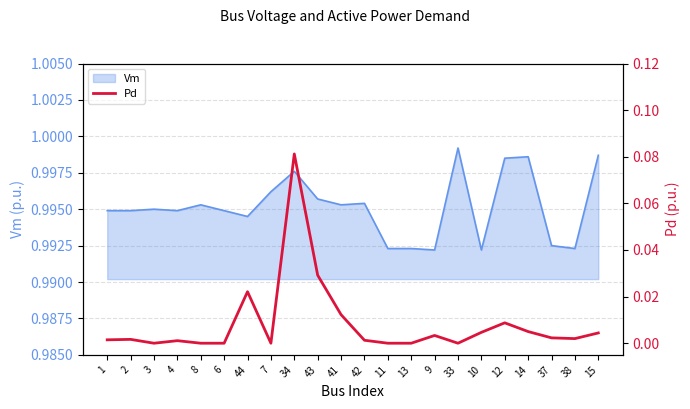

How many interior local valleys (lower than both neighbors) does the data have?

4